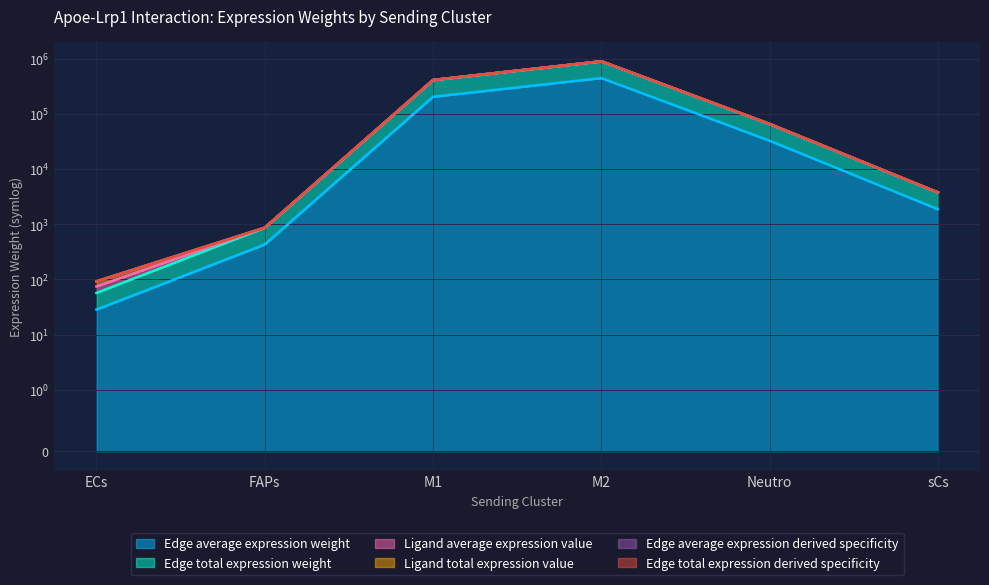

How many lines are shown in the chart?

6